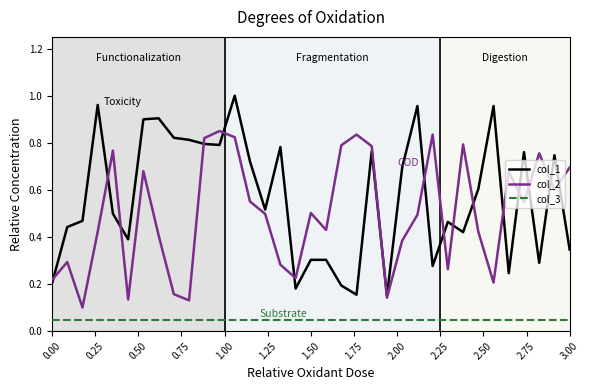

Which series has the largest range (max minus min)?

col_1